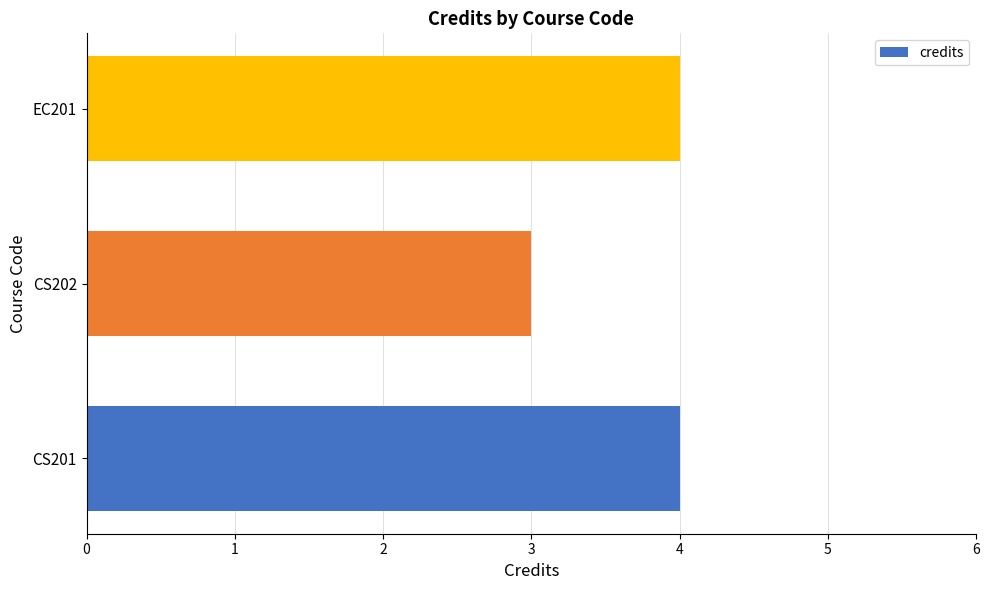

Between EC201 and CS202, which is larger?

EC201